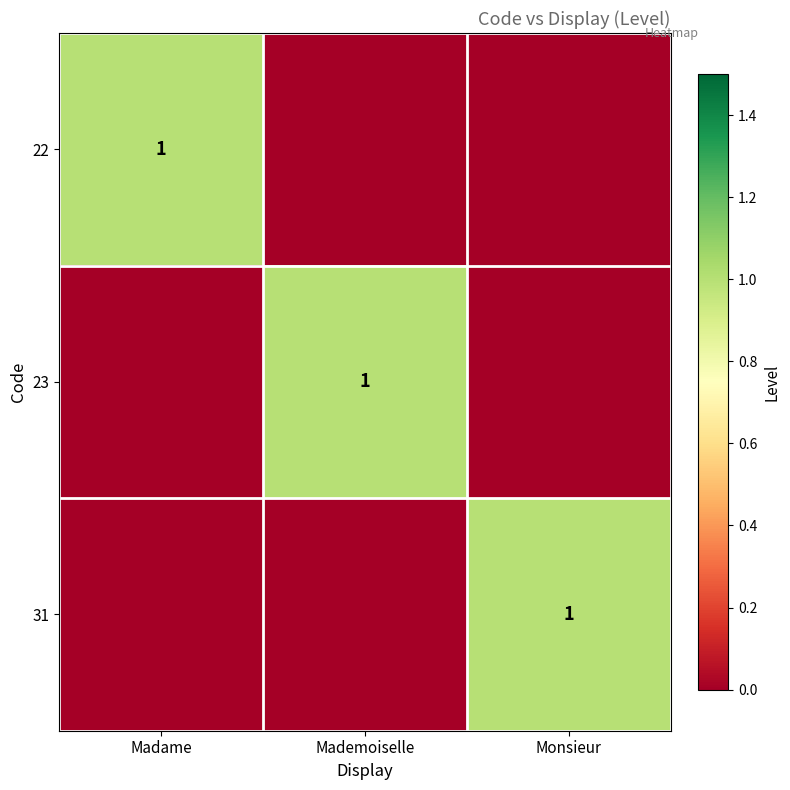

True or false: 22 has a value of 1 at Madame.

True